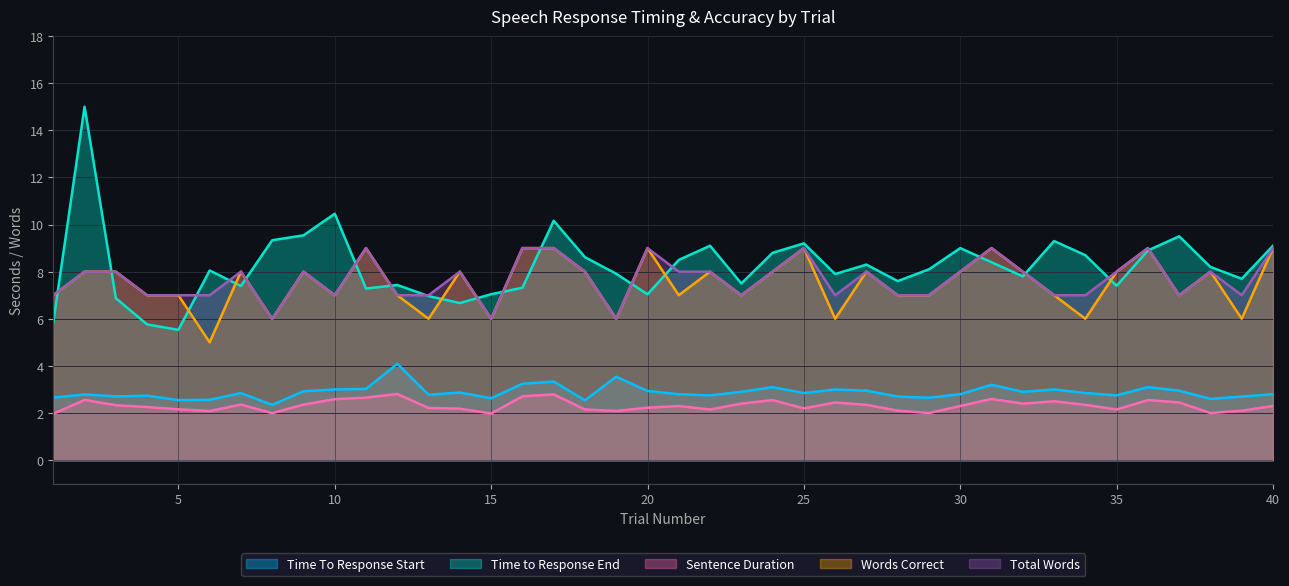

What is the maximum value shown in the chart?

15.0